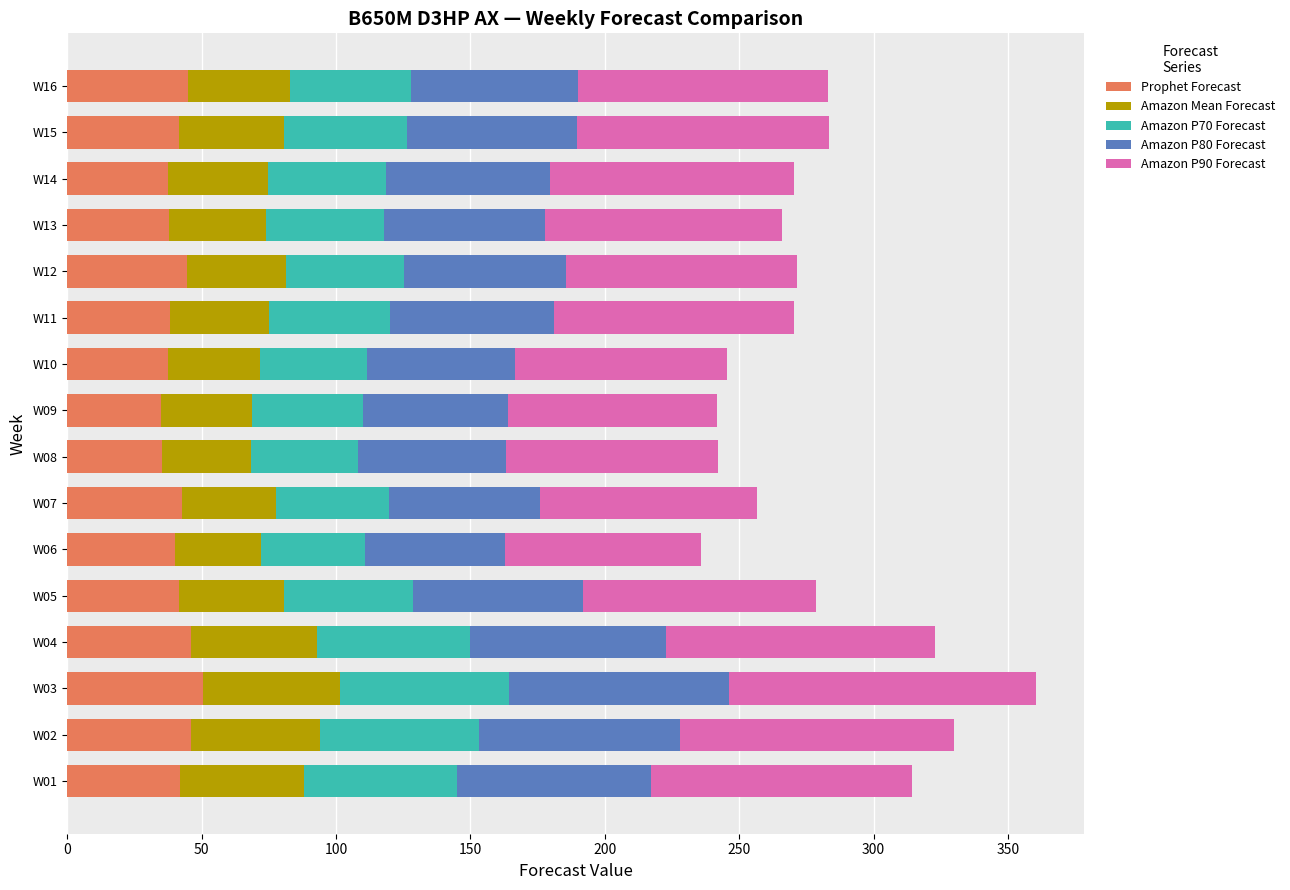

What is the lowest value of the Prophet Forecast series?

34.9